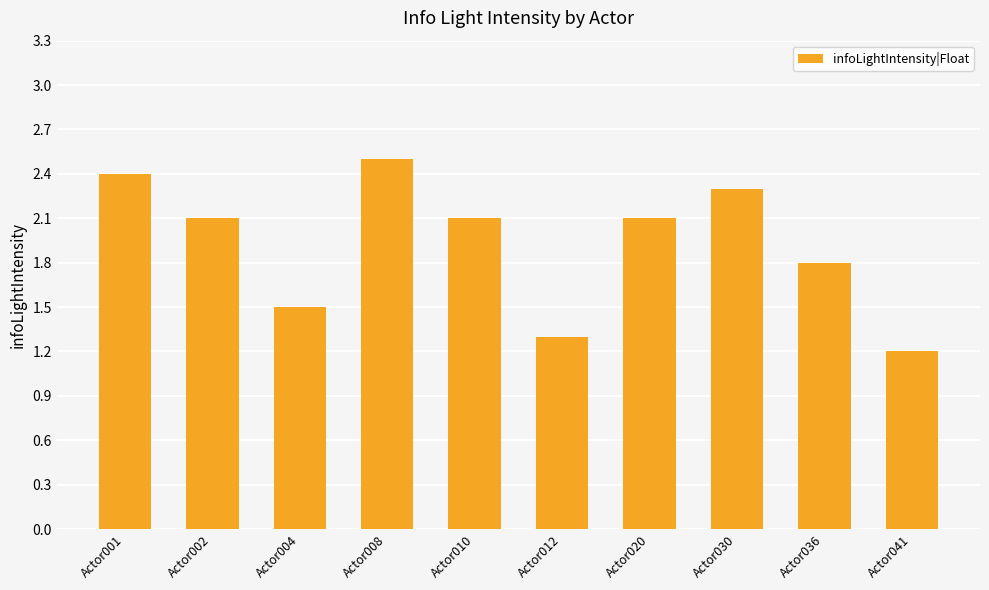

How many values exceed 2?

6